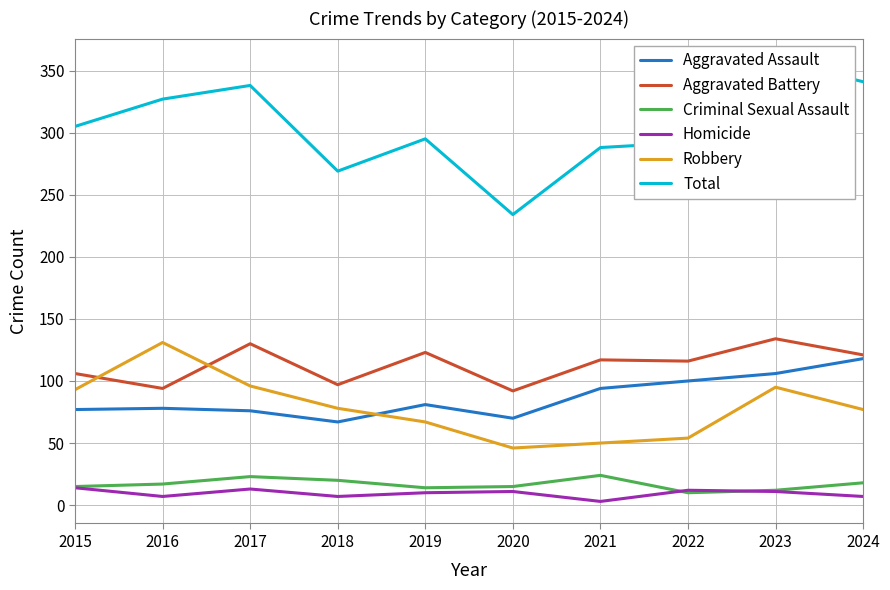

True or false: Aggravated Battery and Total intersect in this chart.

False